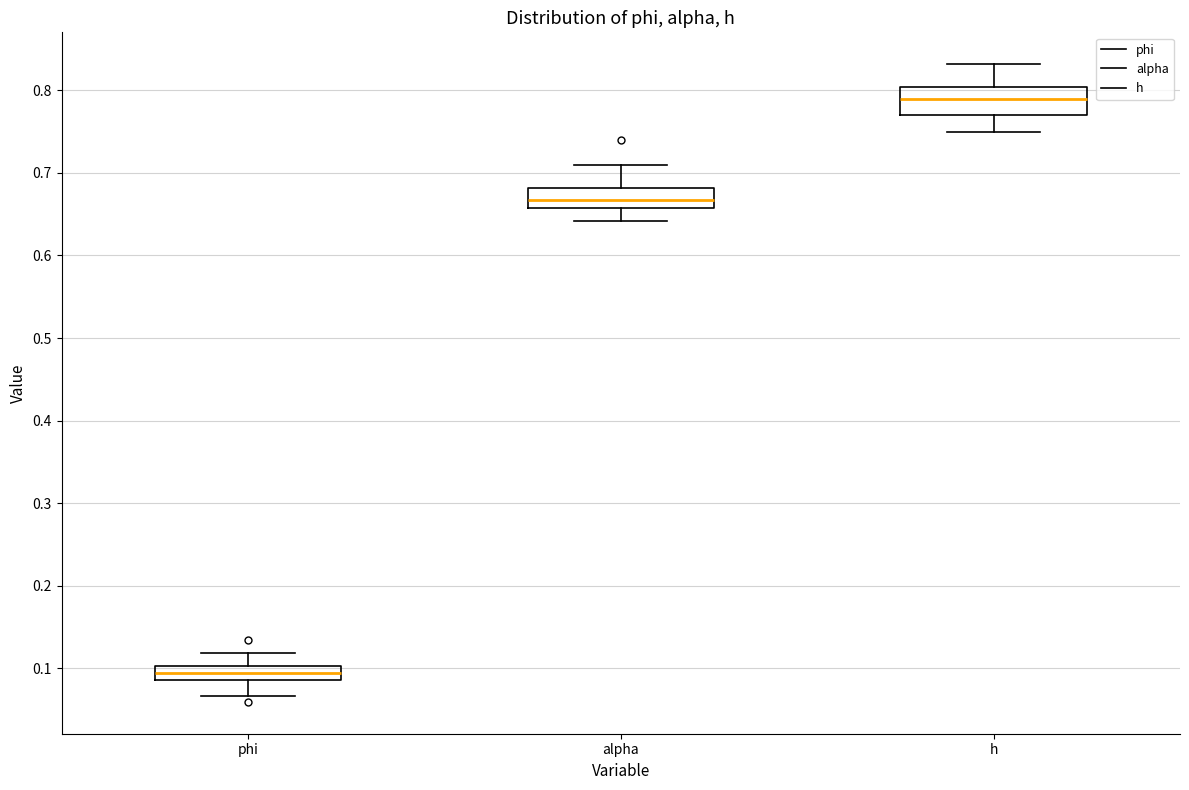

Reading left to right, read every box against the y-axis: the position of its median line, the range the box covers, and the ends of its whiskers. The values are not printed on the chart, so give them approximately, as read against the axis.

phi: median 0.09 (inside the box), box 0.09 to 0.10, whiskers 0.07 to 0.12
alpha: median 0.67, box 0.66 to 0.68, whiskers 0.64 to 0.71
h: median 0.79, box 0.77 to 0.80, whiskers 0.75 to 0.83